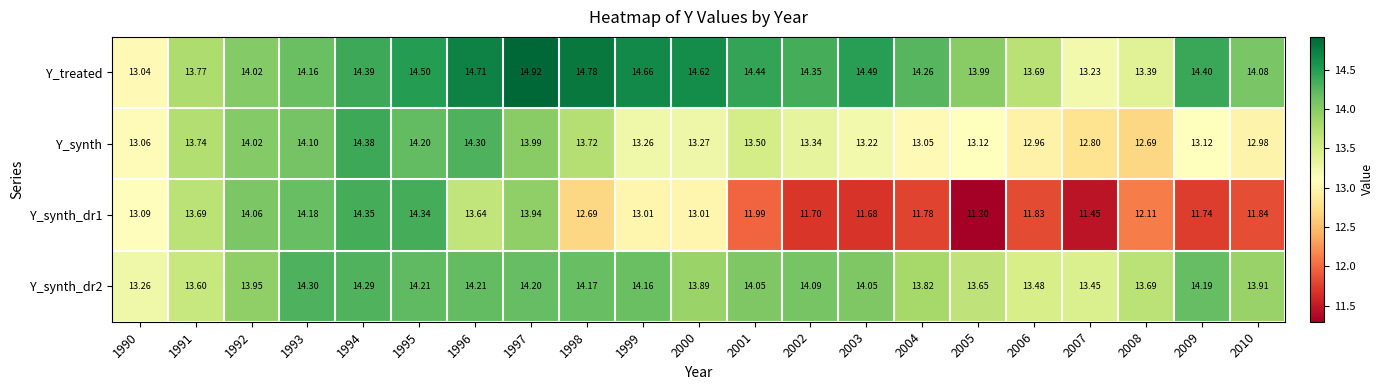

Count the number of categories in the chart.

21